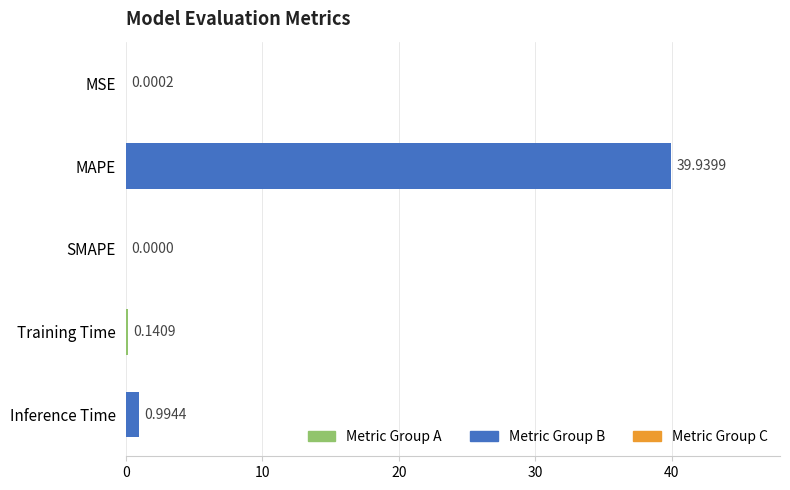

Which label corresponds to the largest value in the chart?

MAPE